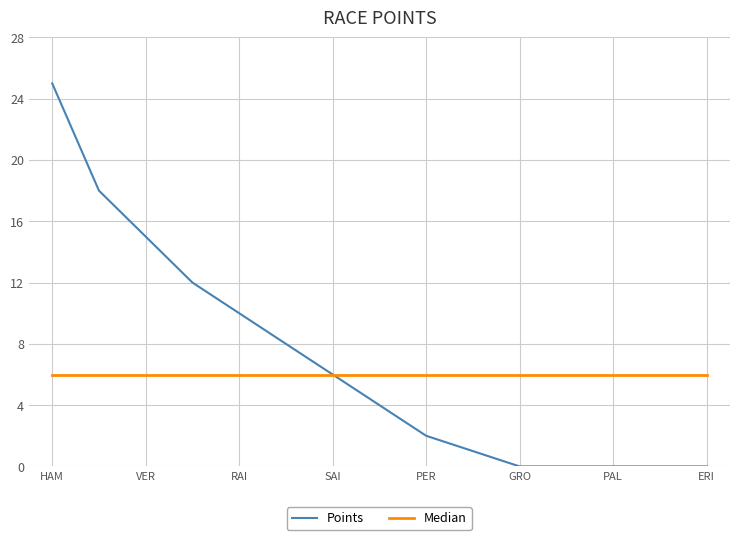

What is the difference between the maximum and minimum values in the Points series?

25